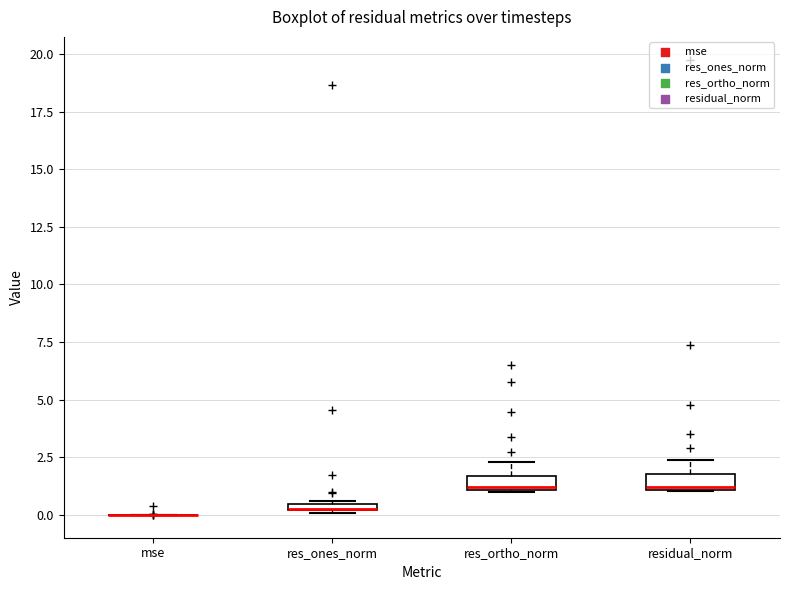

Where is the upper edge of the box for residual_norm on the y-axis? The values are not printed on the chart, so give them approximately, as read against the axis.

2.0